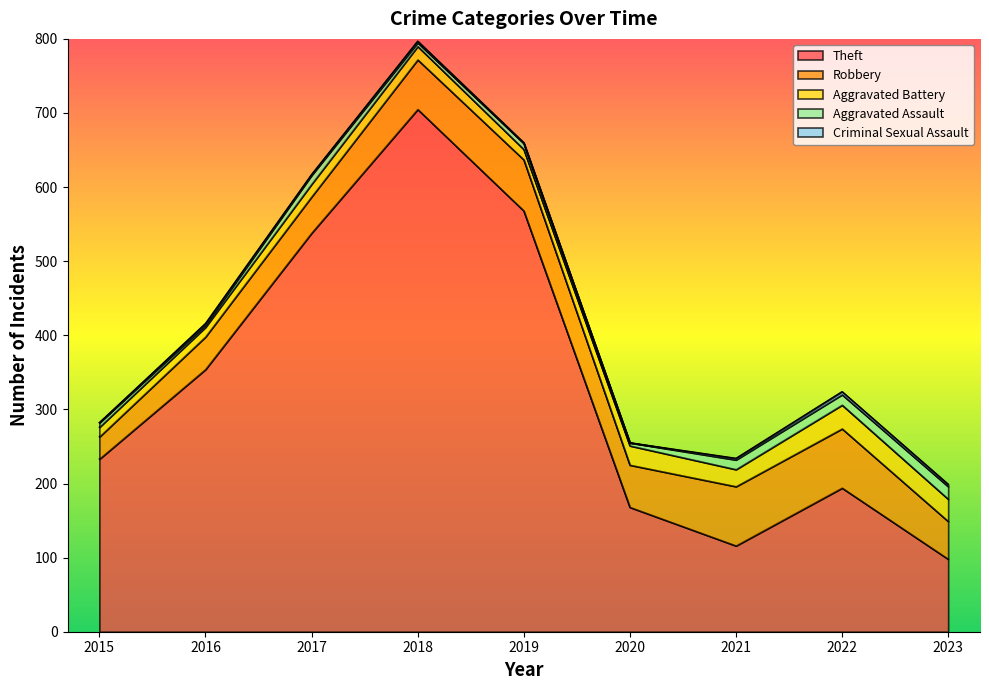

Where is the first local maximum for Aggravated Assault?

2017